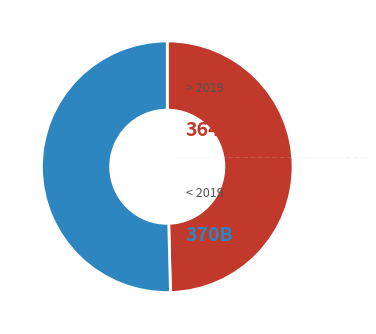

Is there any slice that represents more than half of the pie?

Yes